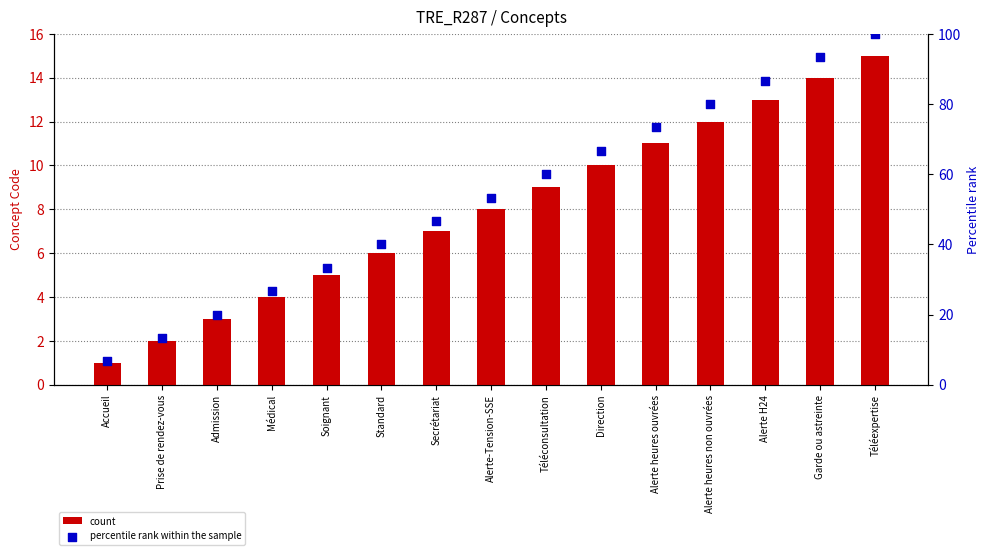

At how many categories does at least one series exceed 93?

2